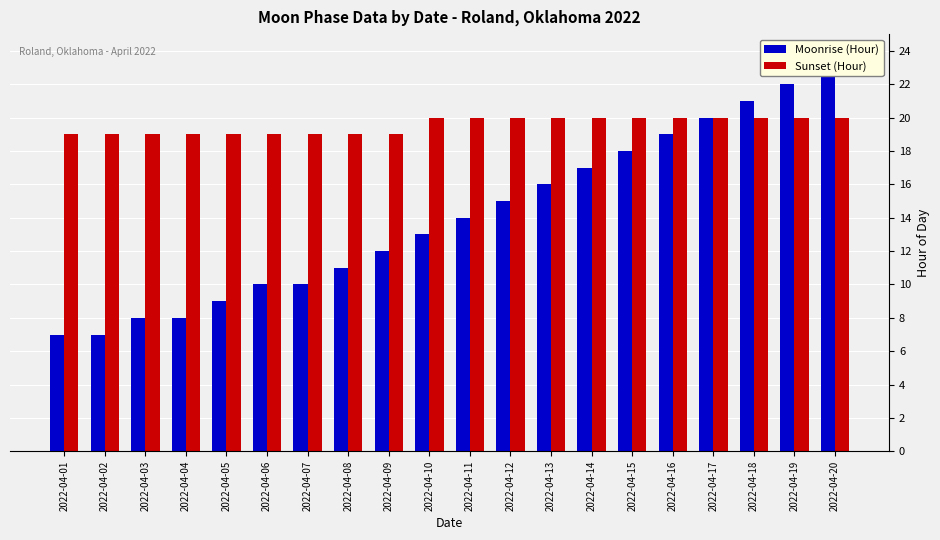

Reading right to left, extract all data points from this chart.

Moonrise (Hour): 23	22	21	20	19	18	17	16	15	14	13	12	11	10	10	9	8	8	7	7
Sunset (Hour): 20	20	20	20	20	20	20	20	20	20	20	19	19	19	19	19	19	19	19	19